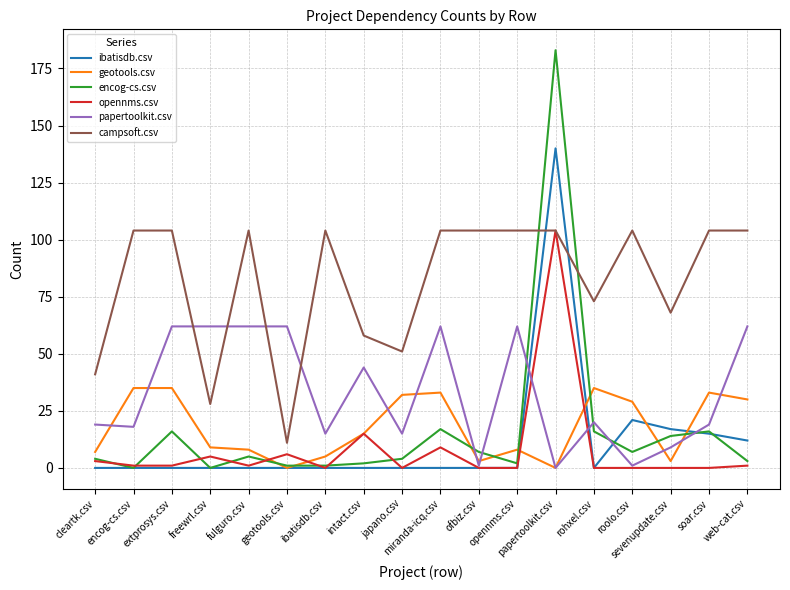

Is it true that ibatisdb.csv equals 0 at rohxel.csv?

True